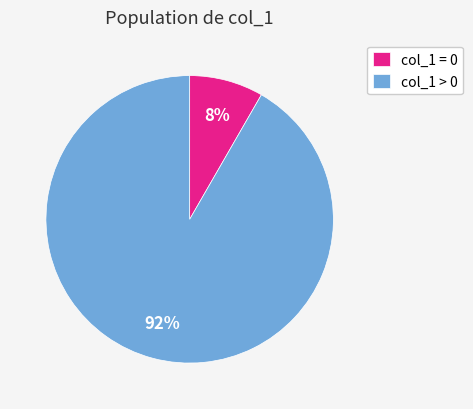

True or false: col_1 > 0 accounts for 92% of the total.

True